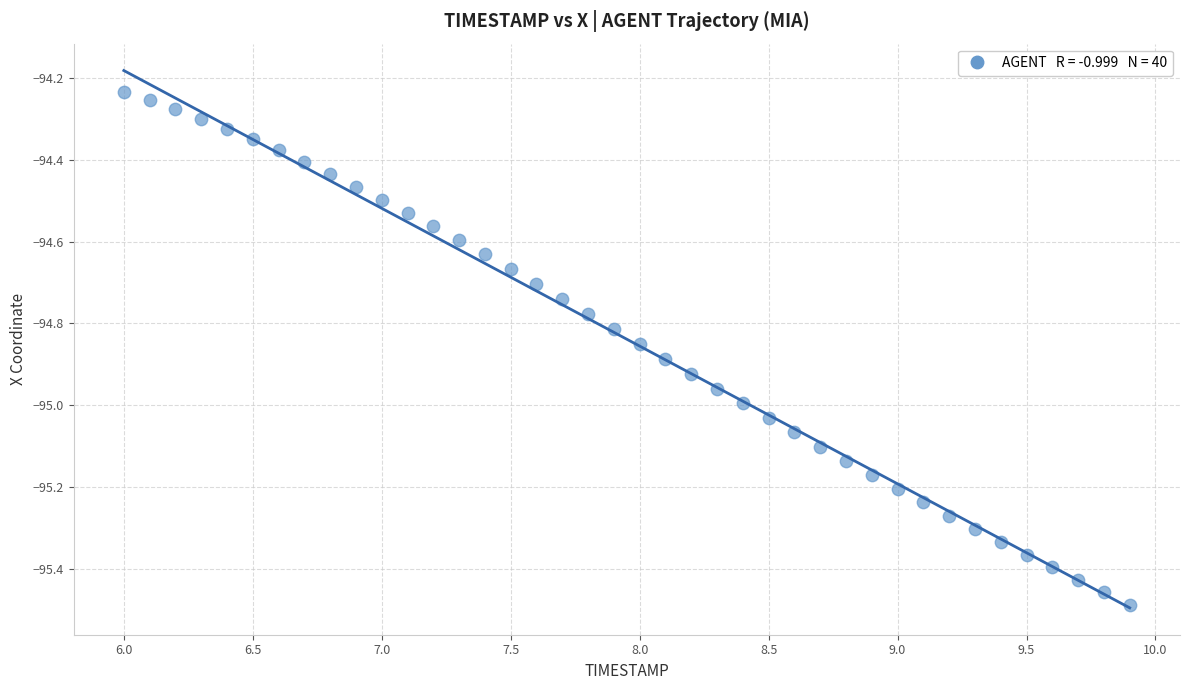

What is the range of Y values (max minus min)?

1.3